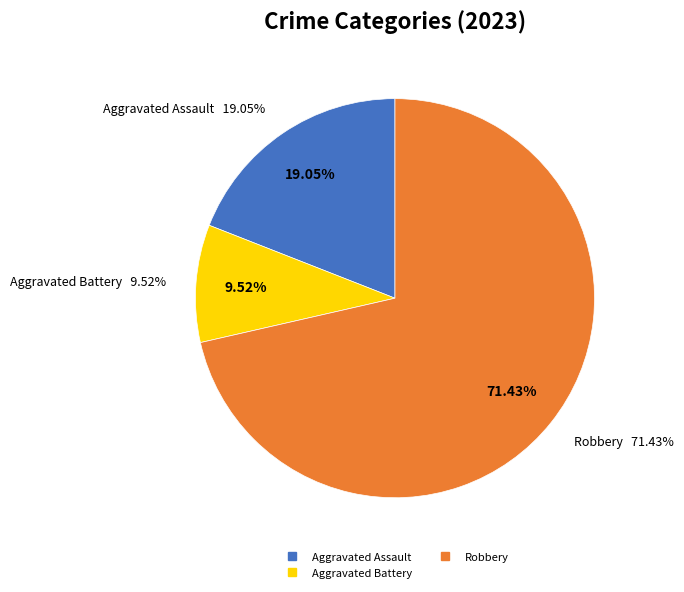

What percentage do Aggravated Assault and Robbery together represent?

90.5%